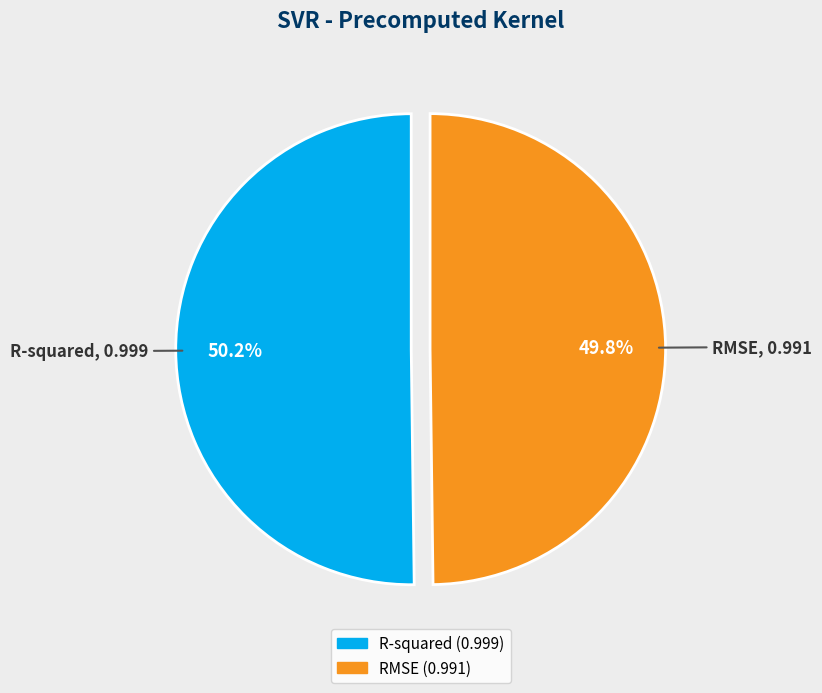

Combined, do RMSE and R-squared account for over 50%?

Yes